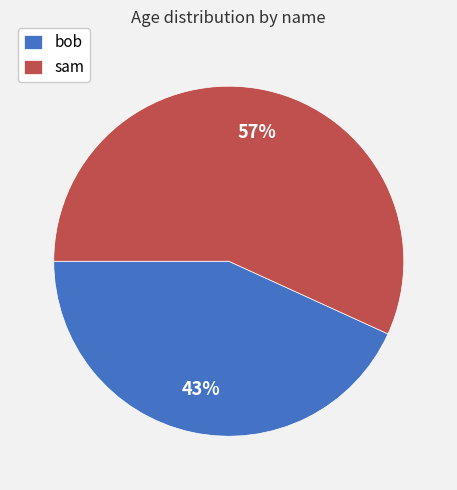

Is the sum of sam and bob greater than half?

Yes